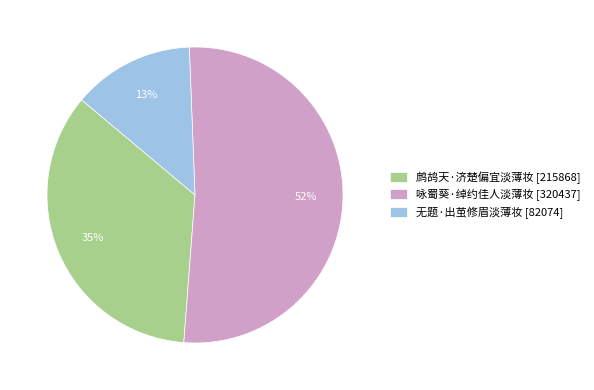

Rank the categories by value from lowest to highest.

无题·出茧修眉淡薄妆, 鹧鸪天·济楚偏宜淡薄妆, 咏蜀葵·绰约佳人淡薄妆